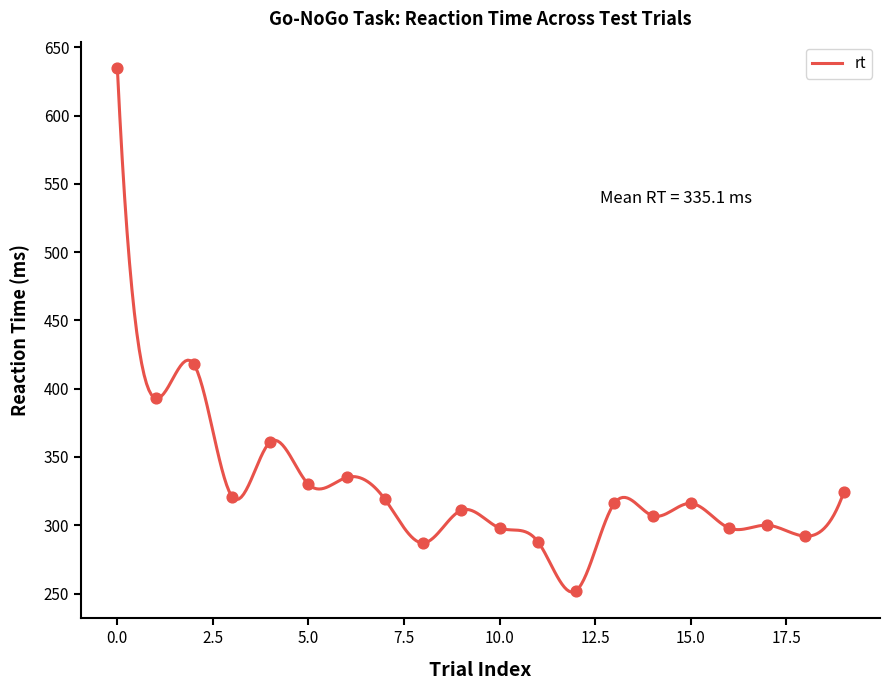

Approximately how many times larger is the value at 6 compared to 2?

0.8